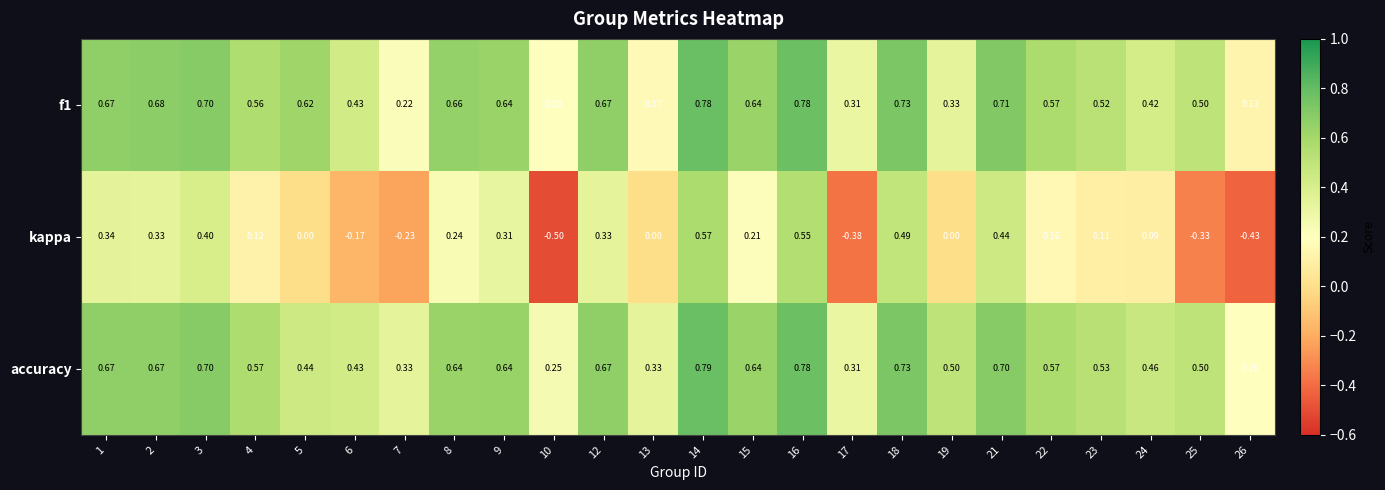

Which category has the highest value across all series?

14